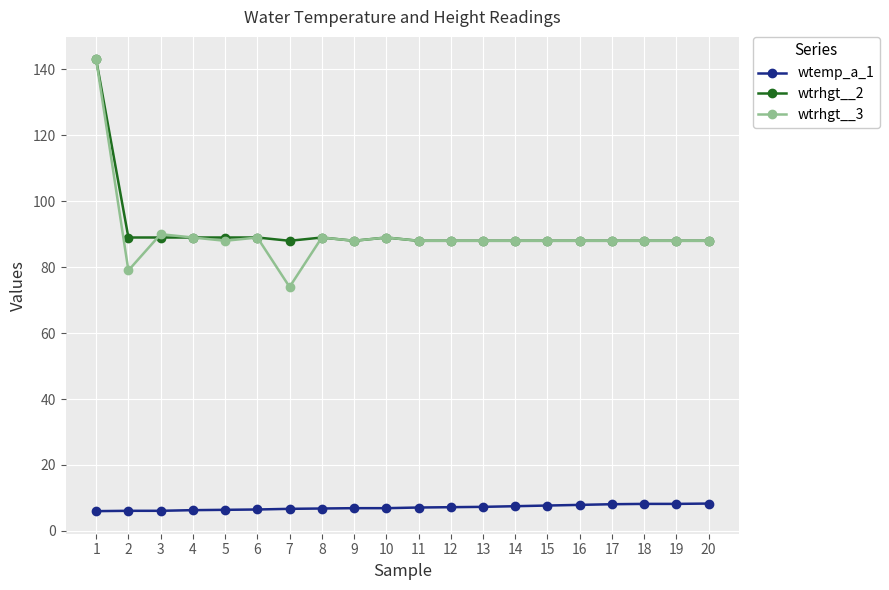

True or false: wtrhgt__3 and wtemp_a_1 cross at least once.

False